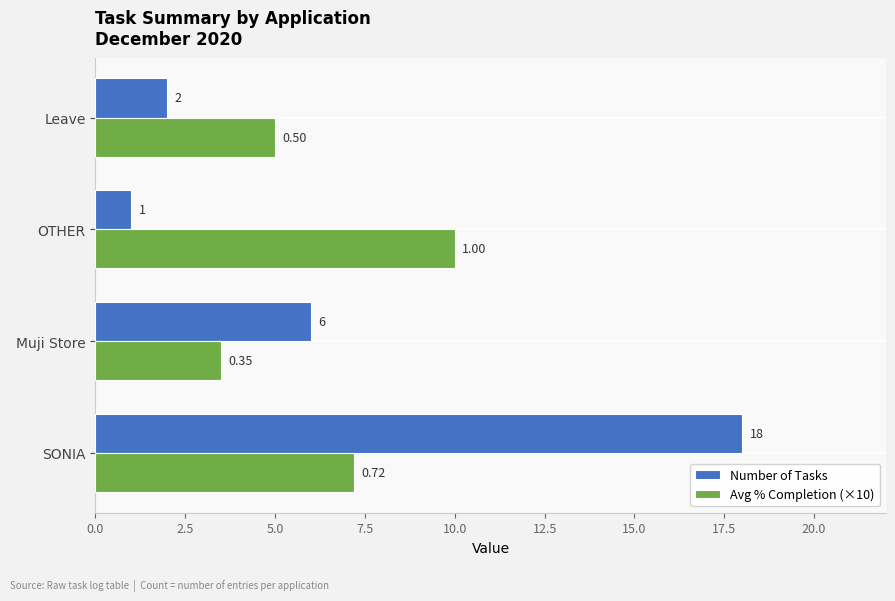

What is the difference between the maximum and minimum values in the Number of Tasks series?

17.0